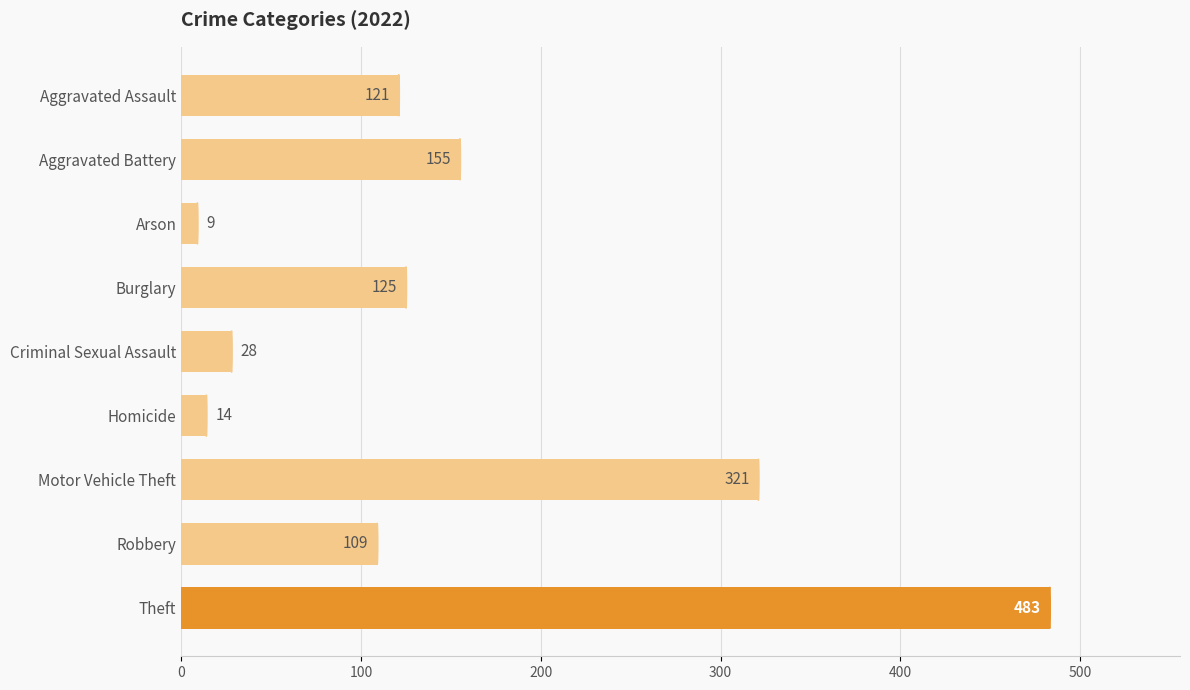

Reading top to bottom, what are all the values shown in this chart?

Aggravated Assault=121	Aggravated Battery=155	Arson=9	Burglary=125	Criminal Sexual Assault=28	Homicide=14	Motor Vehicle Theft=321	Robbery=109	Theft=483